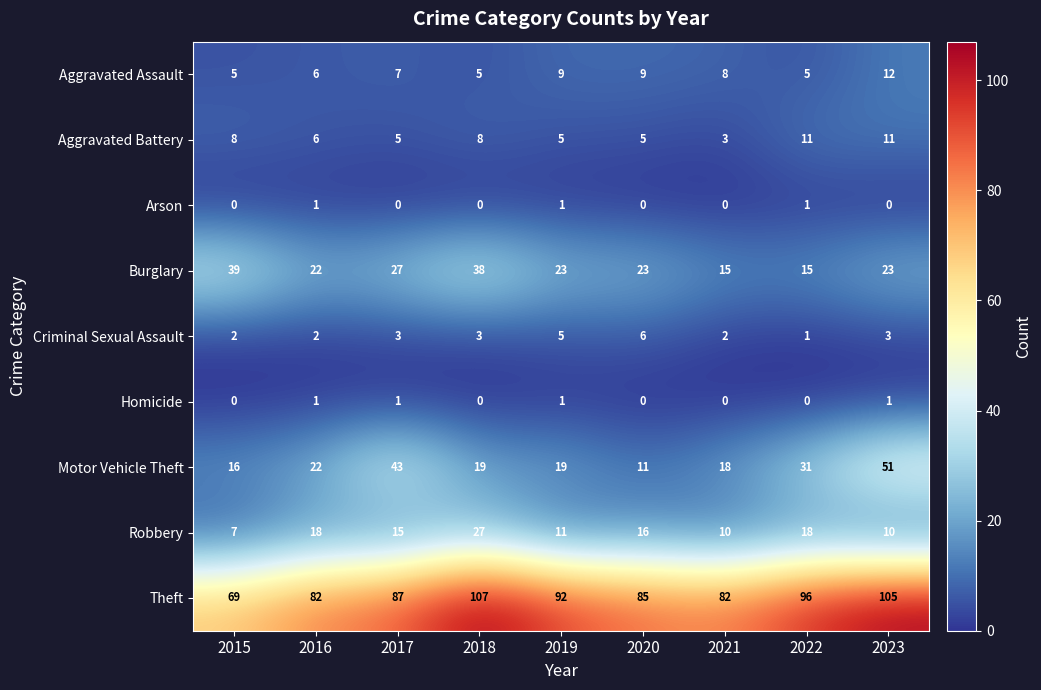

Which series has the widest spread of values?

Motor Vehicle Theft